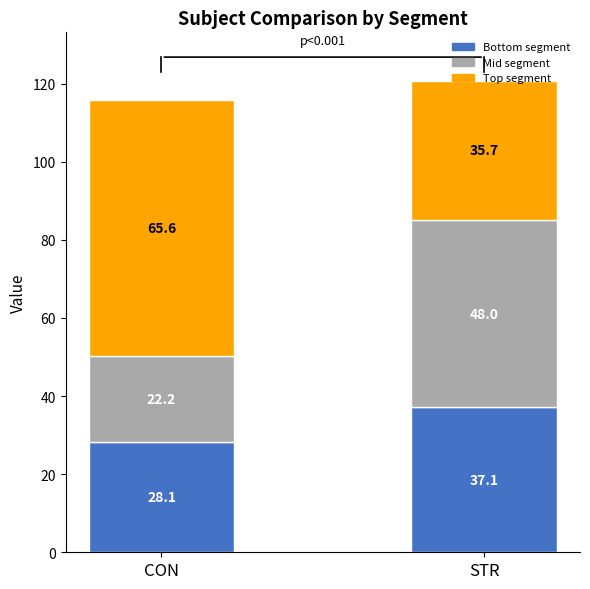

List the labels in order of Bottom segment value, smallest first.

CON, STR